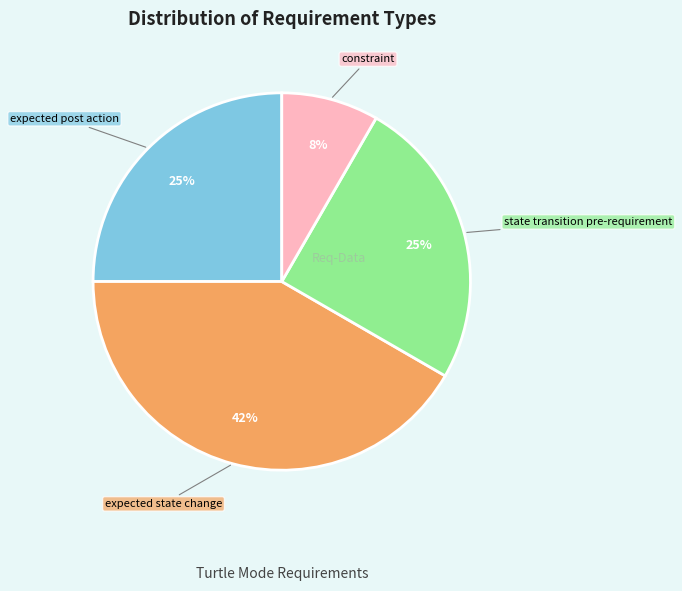

To the nearest percent, what is the average slice percentage?

25%